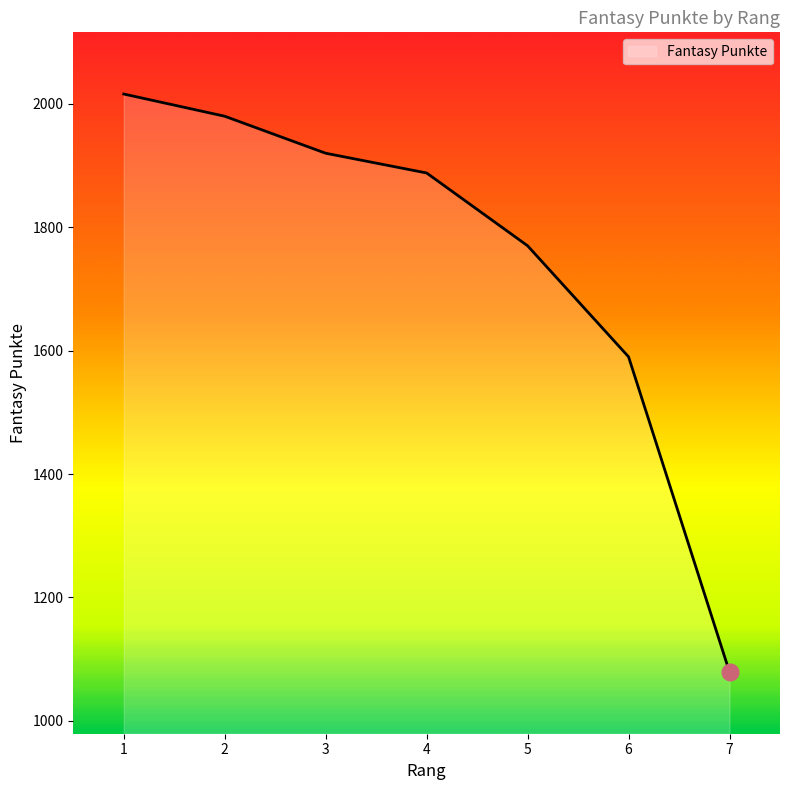

What is the difference between the maximum and minimum values?

937